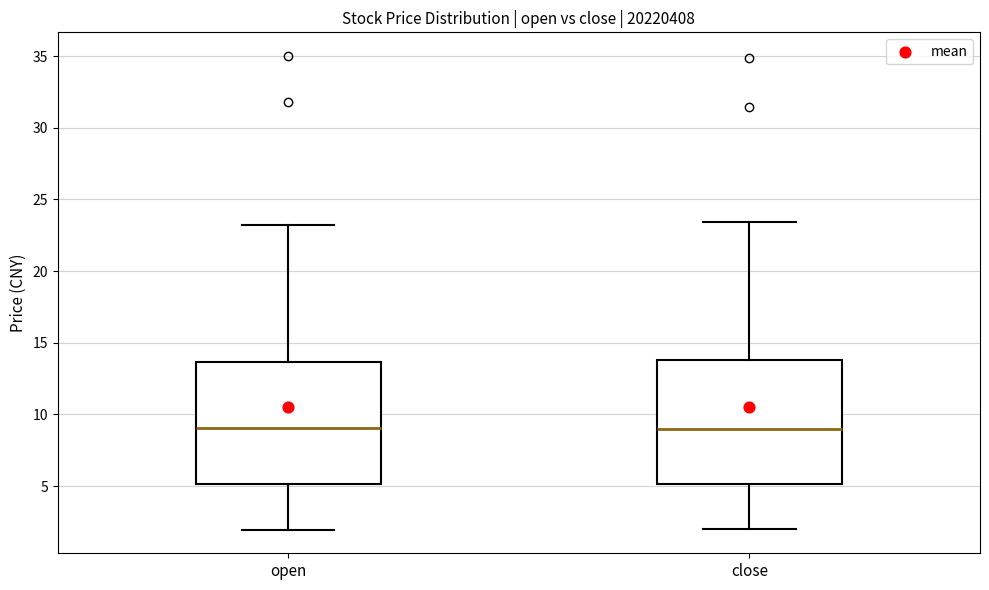

Reading left to right, transcribe this box plot: for each box, give where its median line is, the range the box spans, and where its two whiskers end, as read against the y-axis. The values are not printed on the chart, so give them approximately, as read against the axis.

open: median 9.0, box 5.0 to 13.5, whiskers 2.0 to 23.0
close: median 9.0, box 5.0 to 14.0, whiskers 2.0 to 23.5